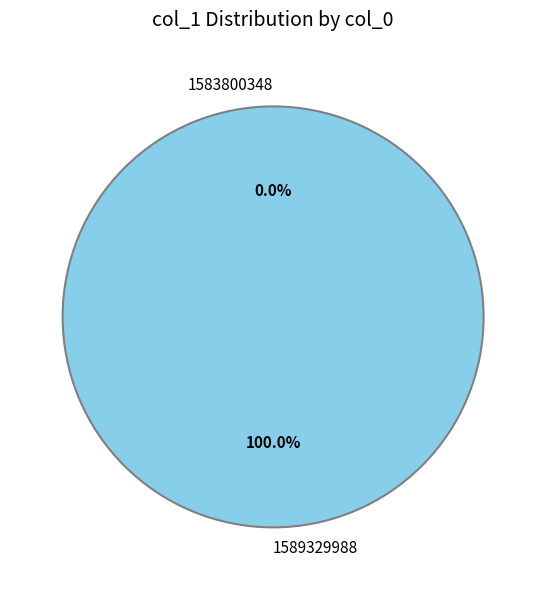

To the nearest percent, what percentage of the pie is 1589329988?

100%